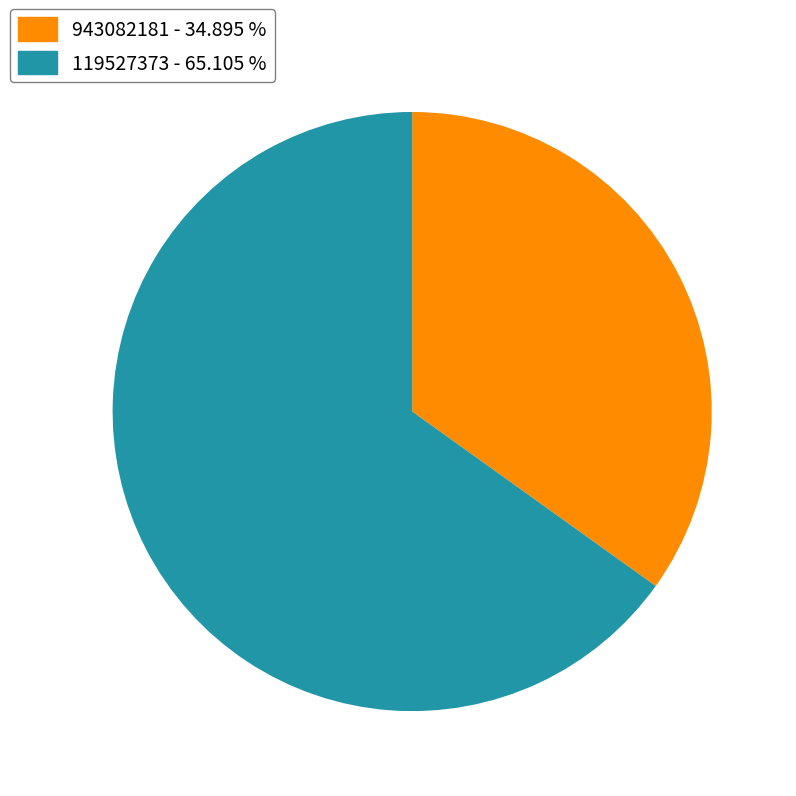

Rank the categories by value from highest to lowest.

119527373, 943082181